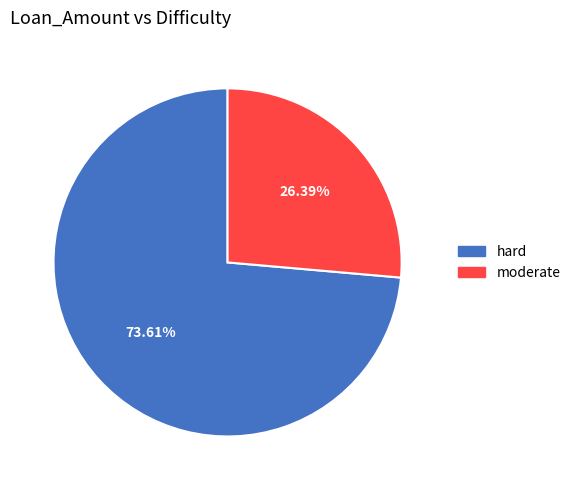

Rank the categories by value from lowest to highest.

moderate, hard